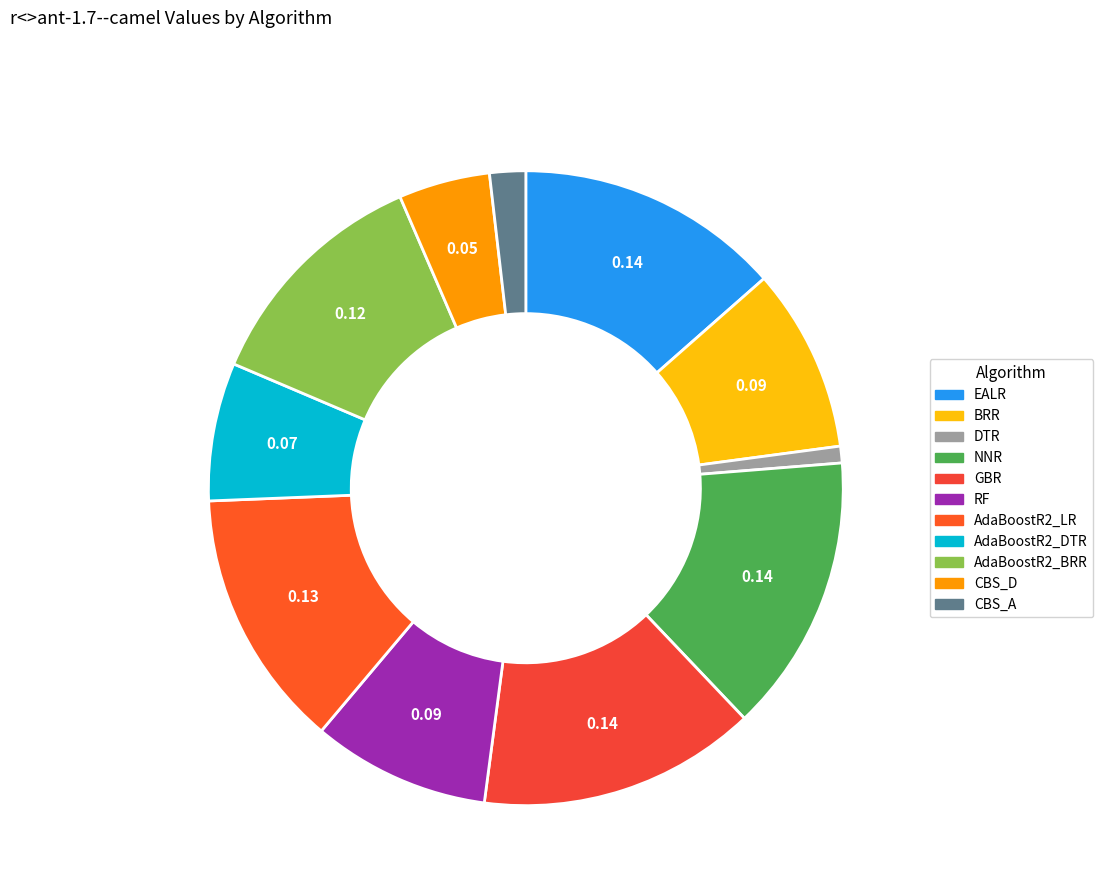

Is it true that AdaBoostR2_BRR is 25% of the pie?

False